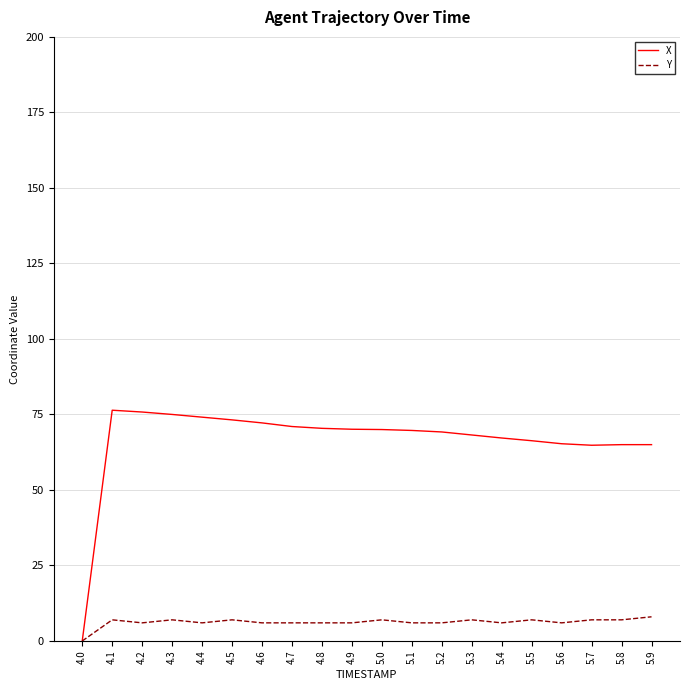

List the series in order of their overall mean, highest first.

X, Y